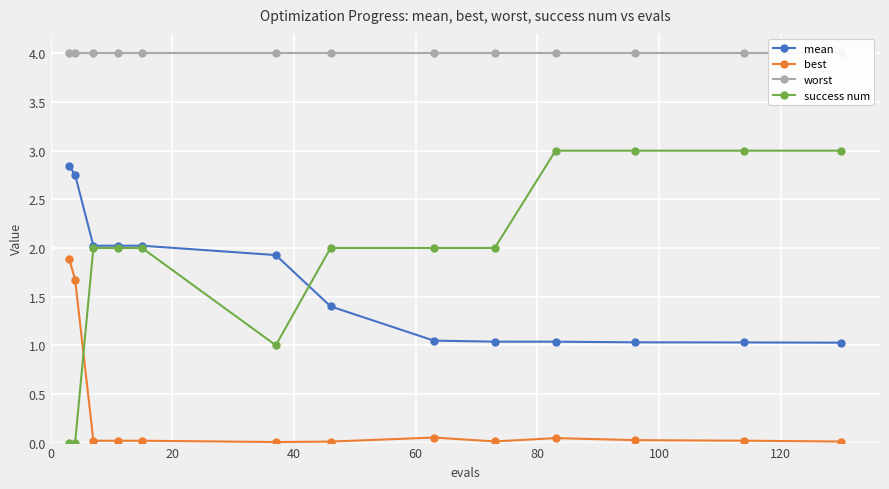

True or false: worst and best cross at least once.

False